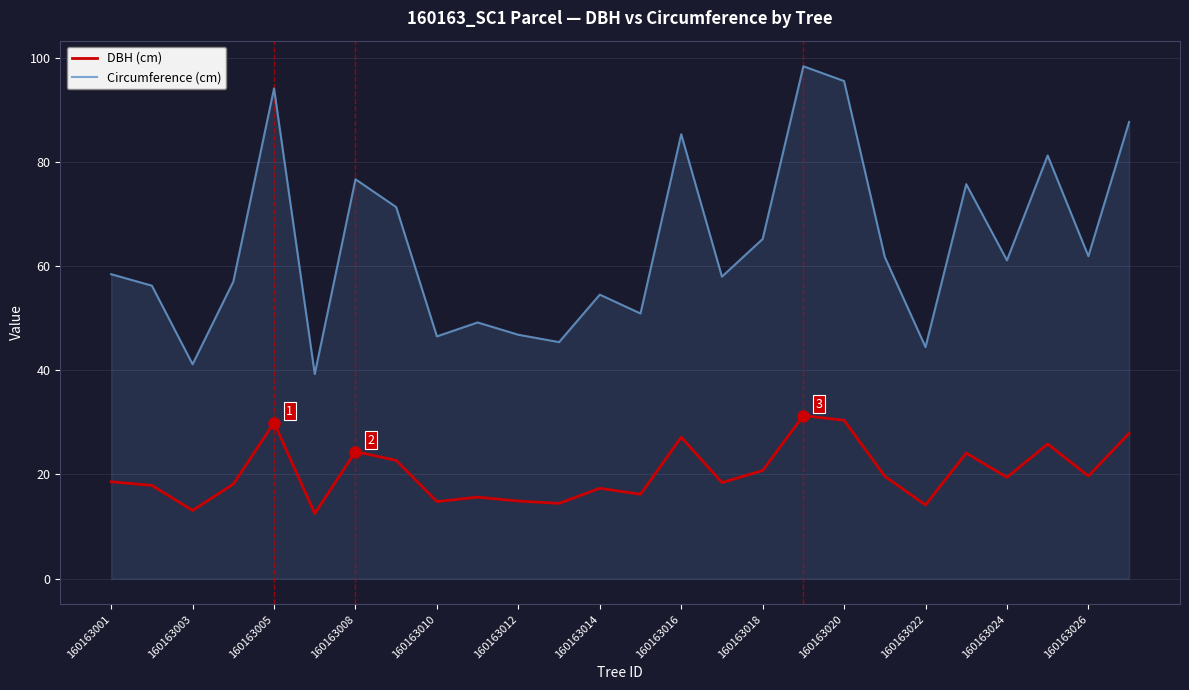

List the series in order of their peak value, highest first.

Circumference (cm), DBH (cm)